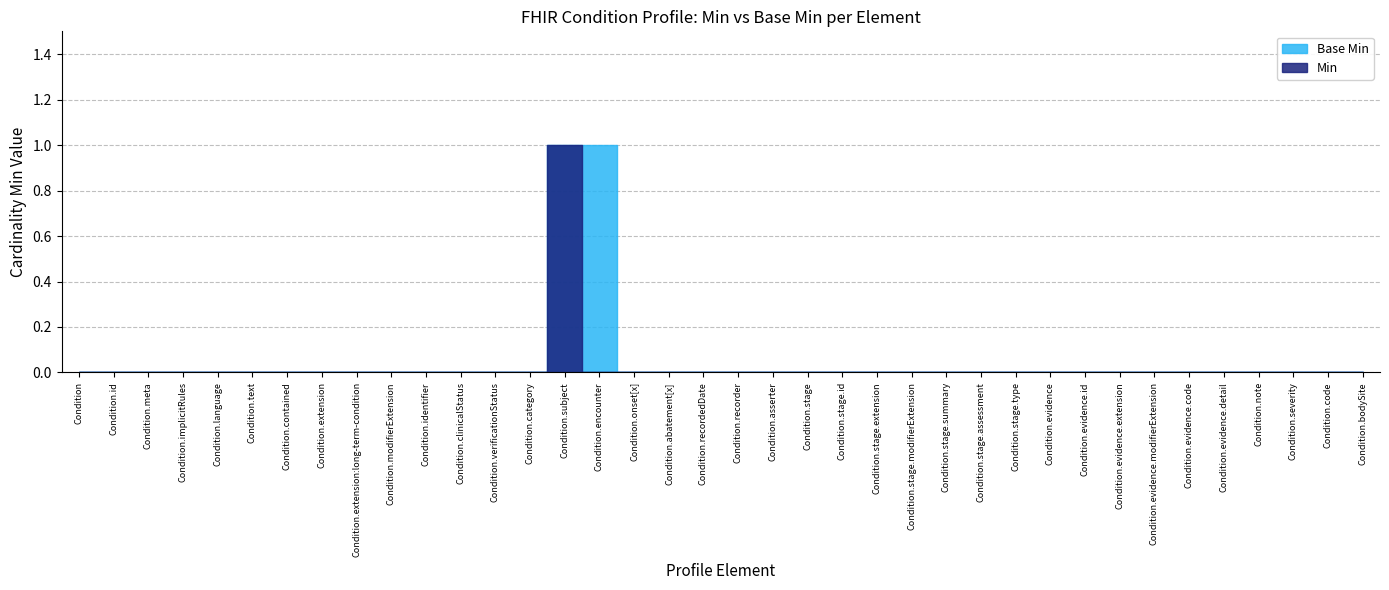

Rank the series at Condition.stage.summary from highest to lowest value.

Min, Base Min